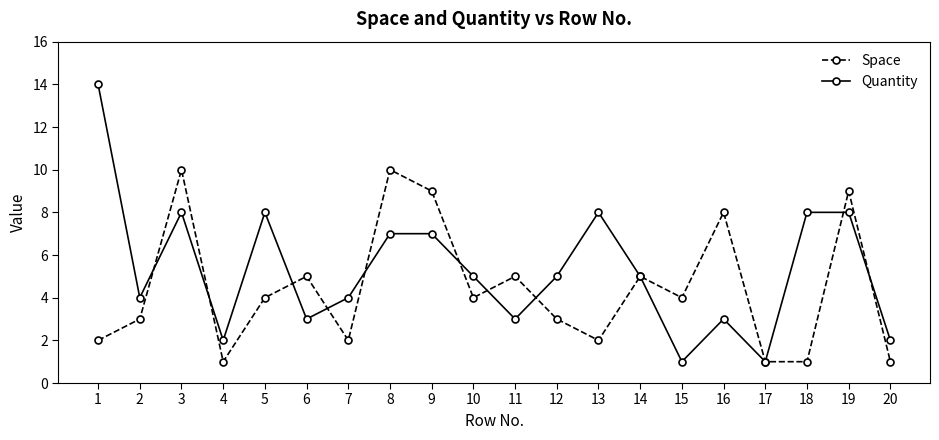

Reading left to right, what are all the values shown in this chart?

Space: 2	3	10	1	4	5	2	10	9	4	5	3	2	5	4	8	1	1	9	1
Quantity: 14	4	8	2	8	3	4	7	7	5	3	5	8	5	1	3	1	8	8	2